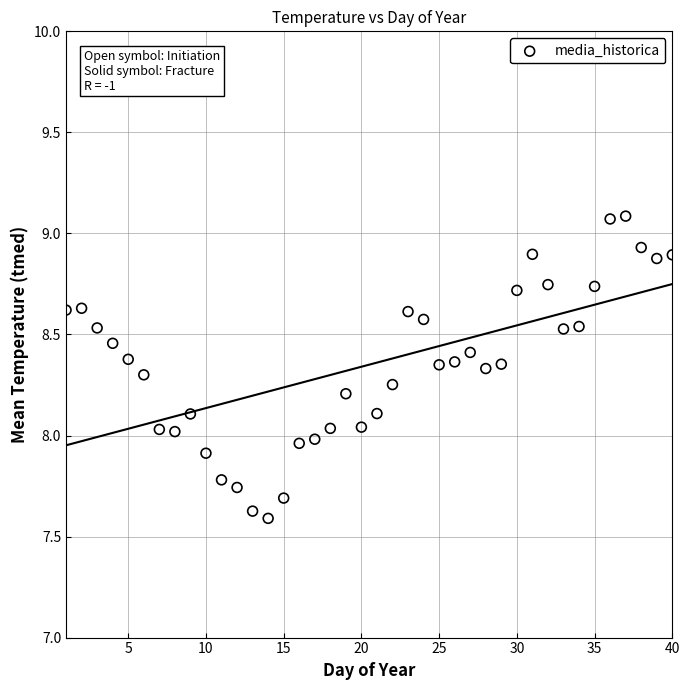

What is the range of Y values (max minus min)?

1.5